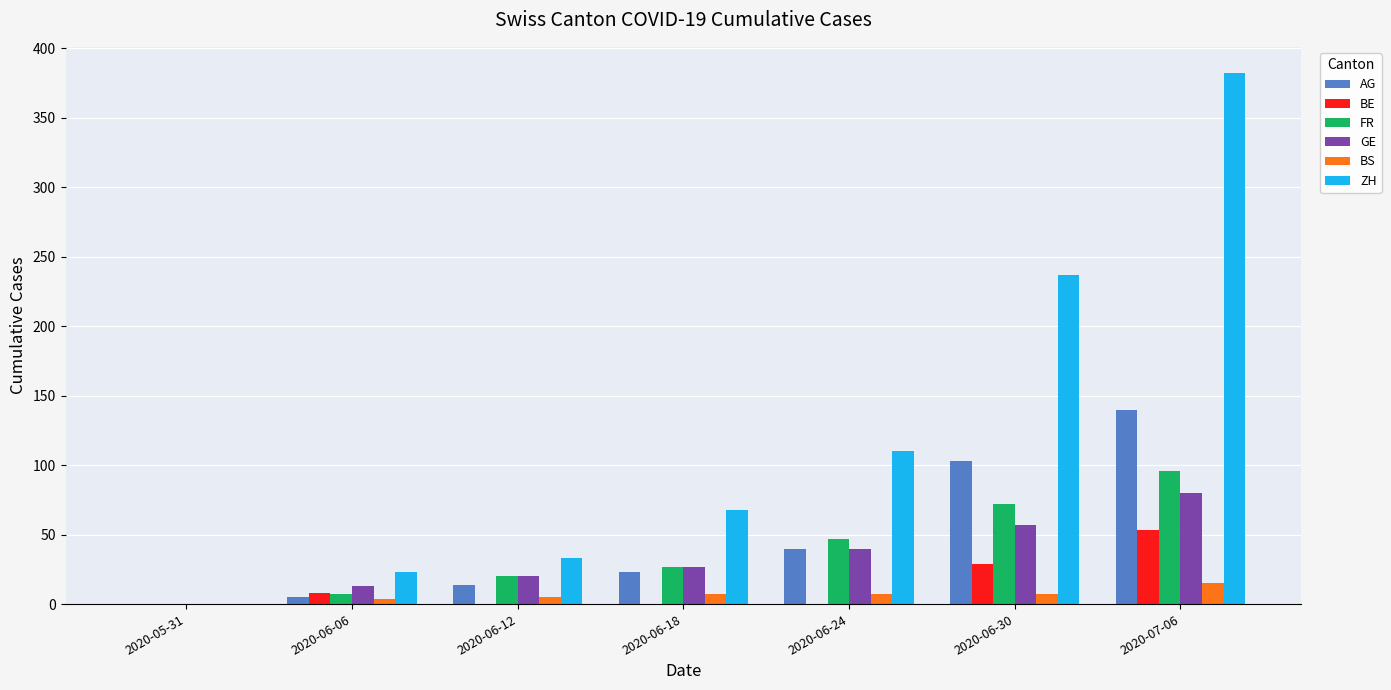

True or false: BE has a value of 29 at 2020-06-30.

True